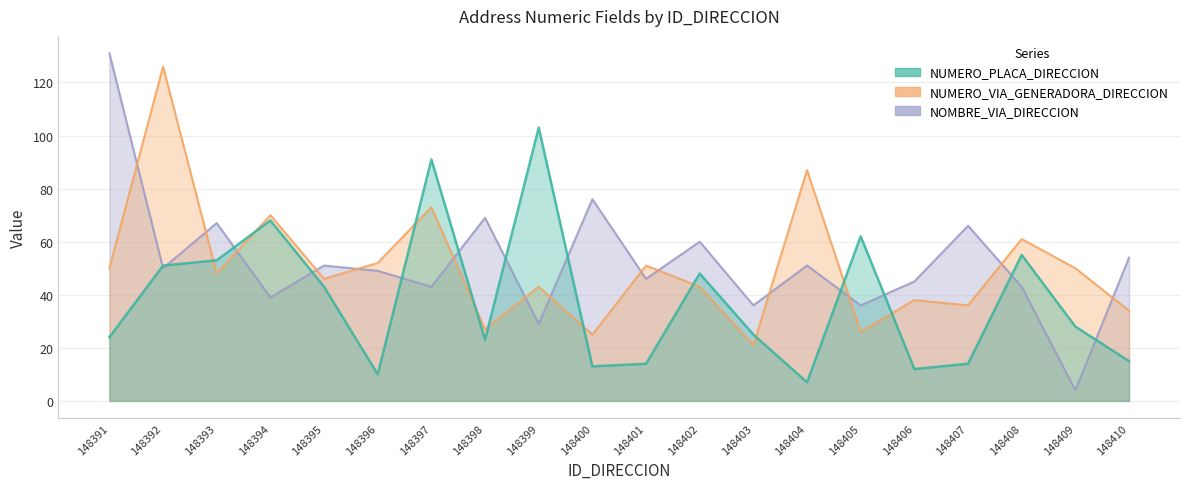

Rank the series at 148399 from highest to lowest value.

NUMERO_PLACA_DIRECCION, NUMERO_VIA_GENERADORA_DIRECCION, NOMBRE_VIA_DIRECCION